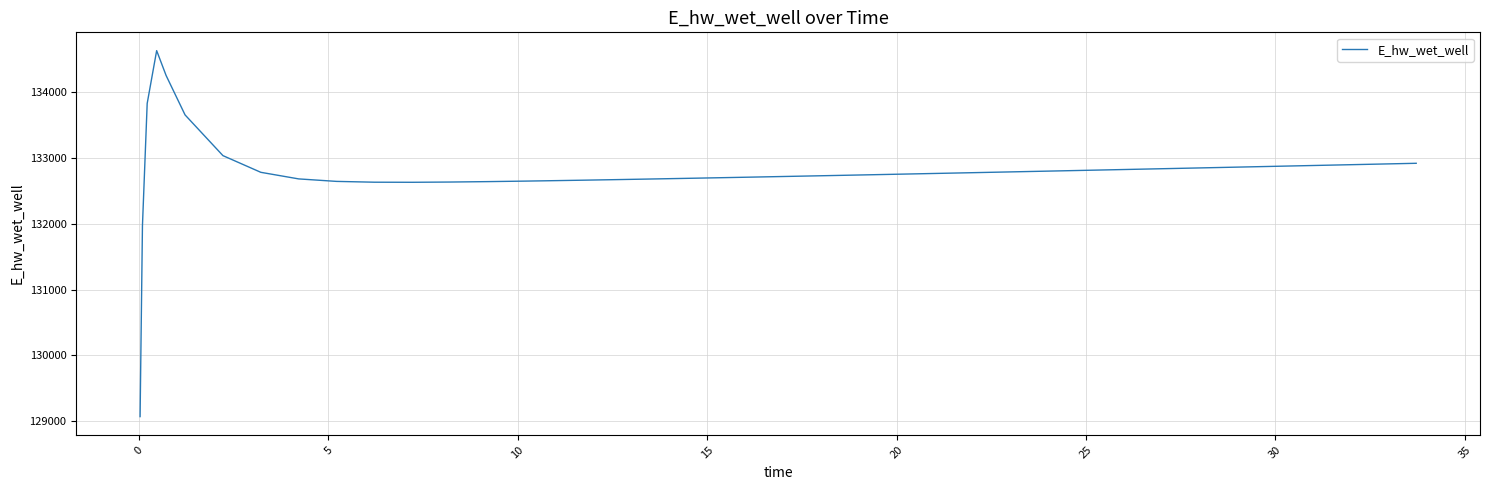

What is the difference between the maximum and minimum values?

5557.7